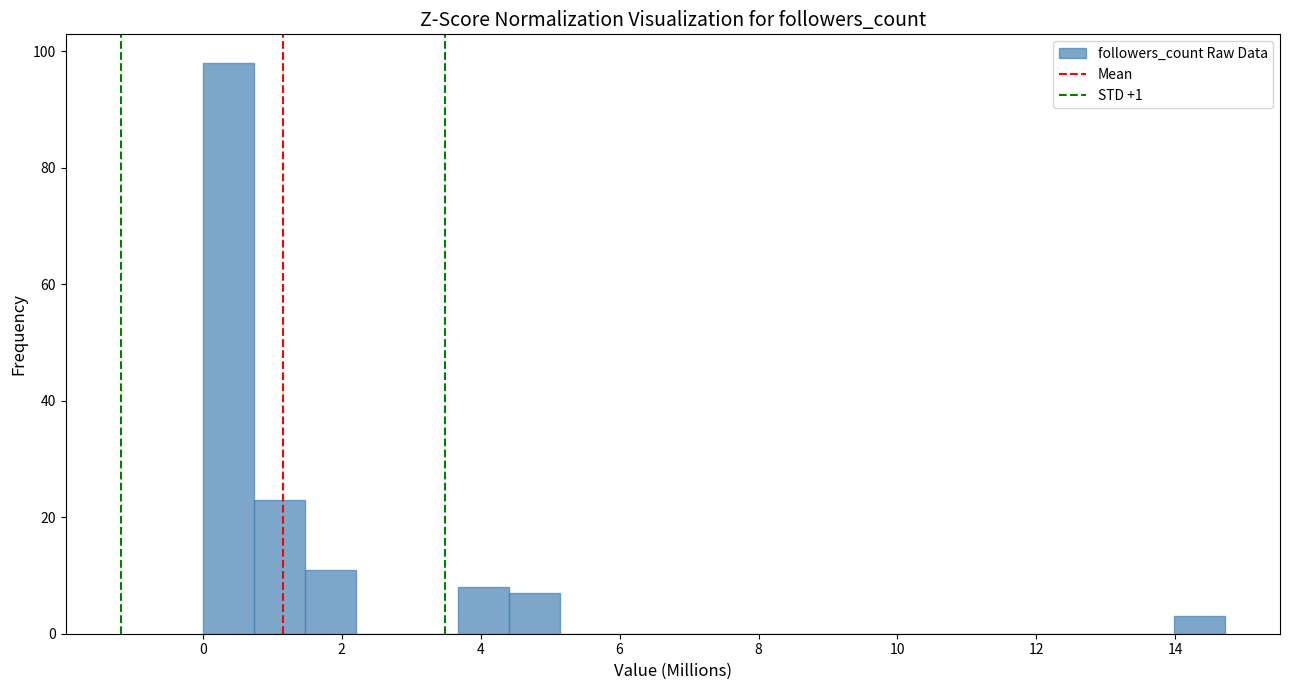

Read against the x-axis, roughly where is the centre of the tallest bar?

0.4